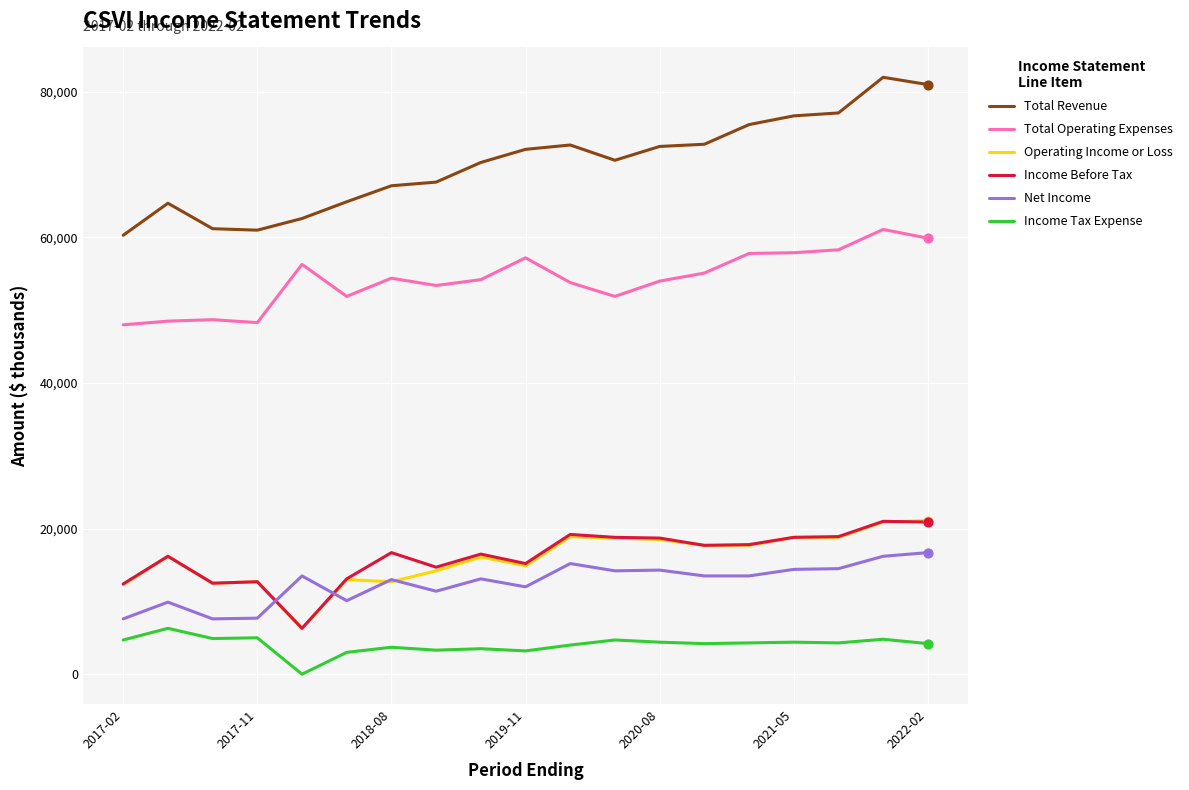

Which series has the largest total across all categories?

Total Revenue